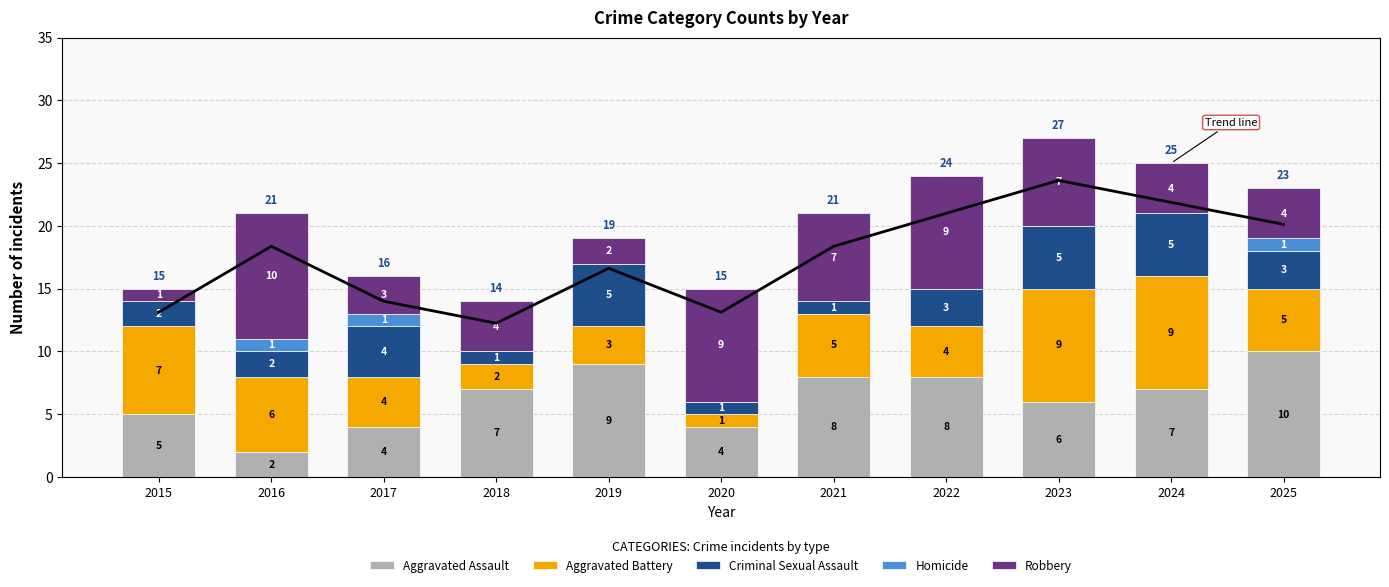

How many positive values does the Homicide series have?

3